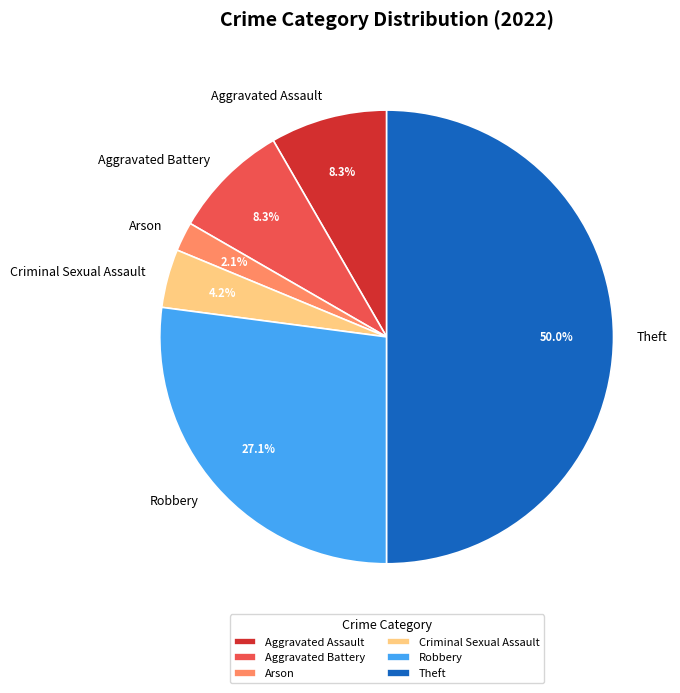

To the nearest percent, what percentage of the pie is Aggravated Assault?

8%